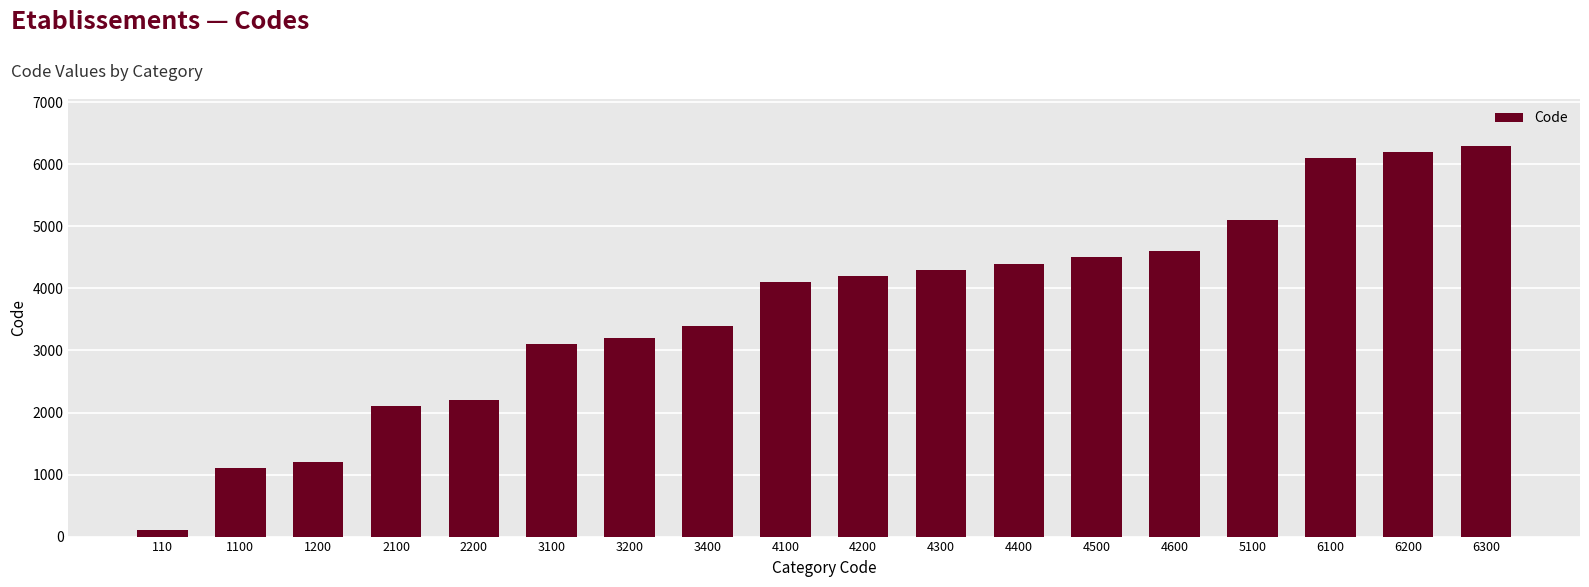

Approximately how many times larger is the value at 4100 compared to 4300?

1.0